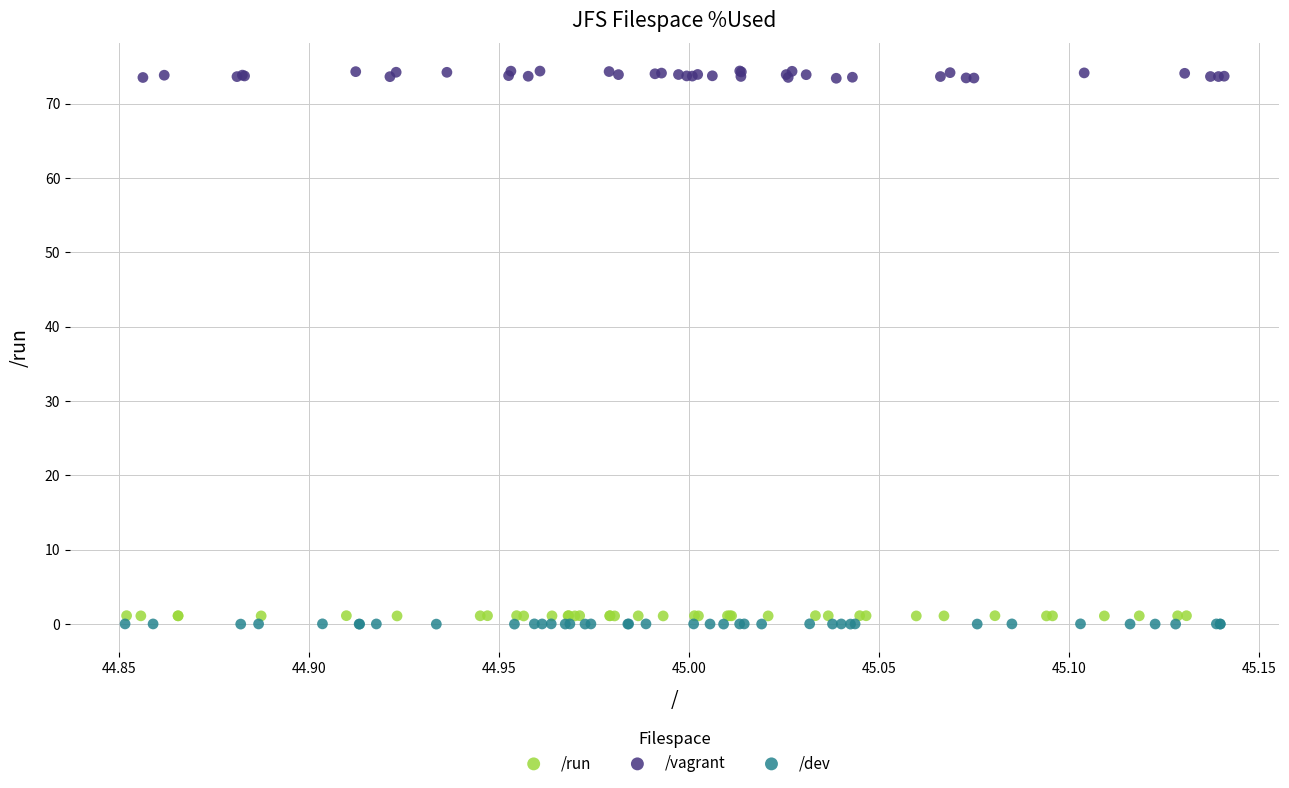

What are all the series names shown in the legend?

/run, /vagrant, /dev